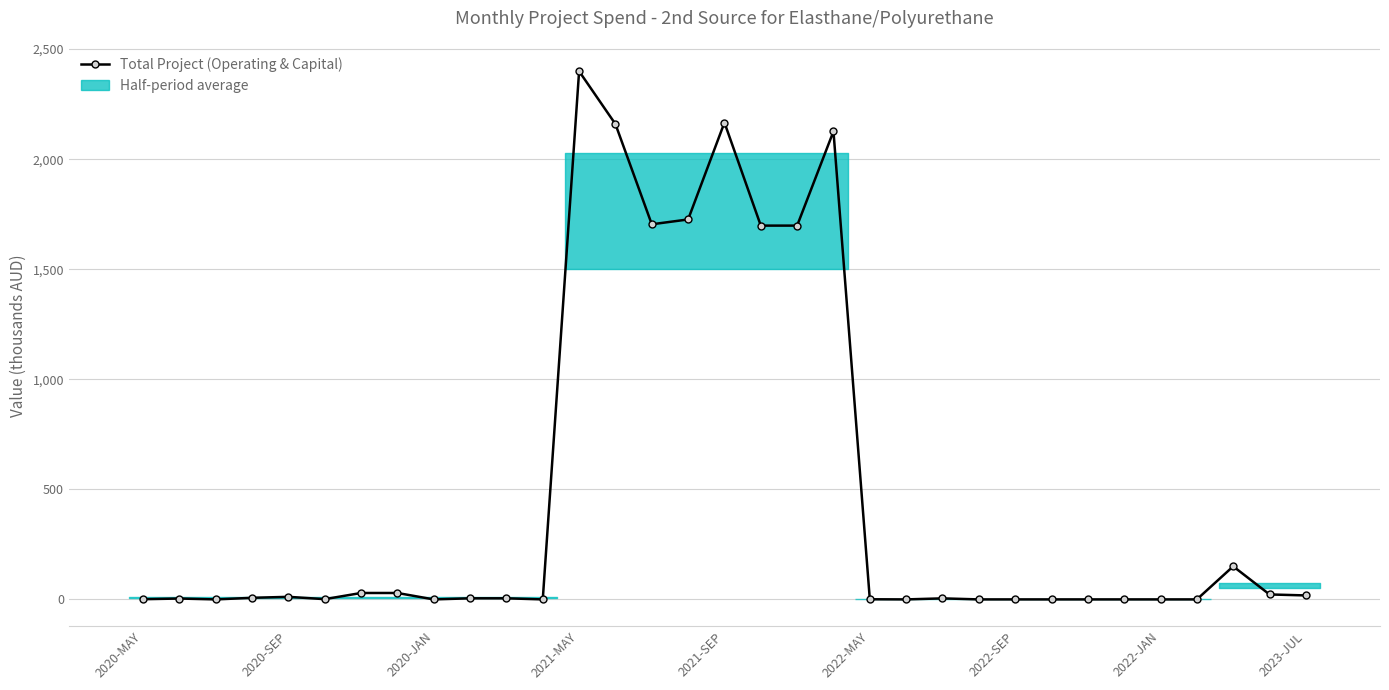

The value of Total Project (Operating & Capital) at 2022-SEP is 0.0. True or false?

True